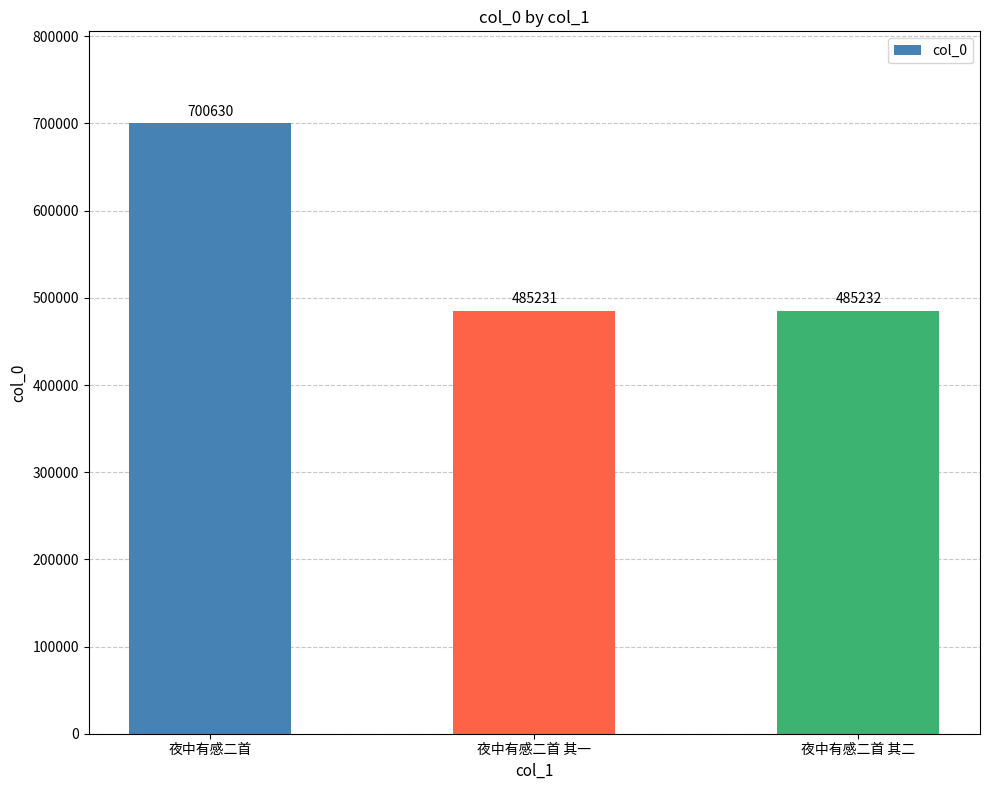

Reading right to left, extract all data points from this chart.

485232	485231	700630